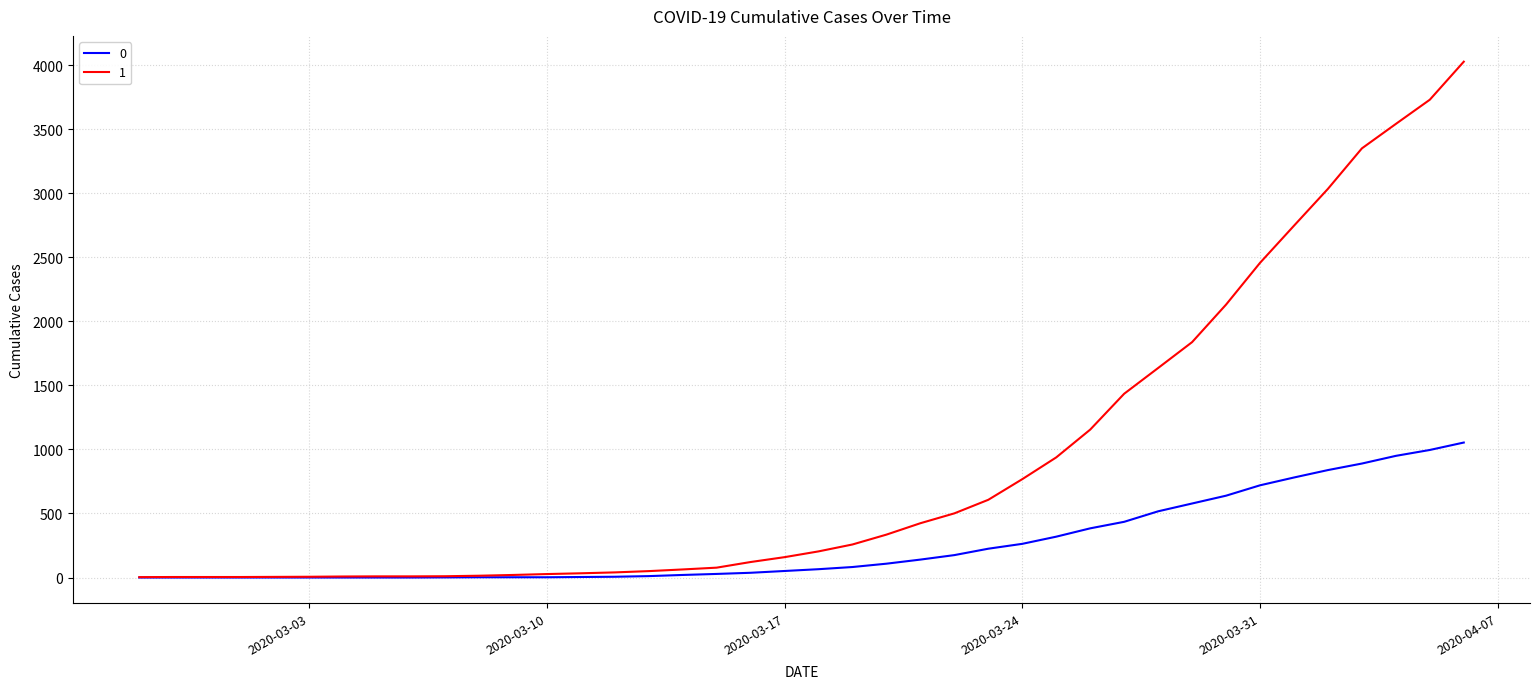

What is the greatest value displayed?

4028